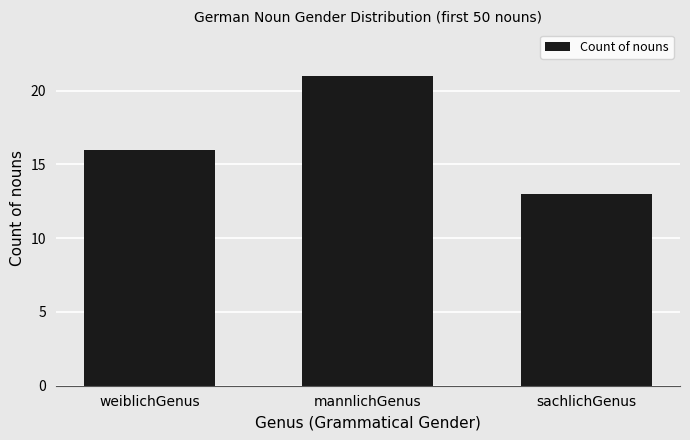

At which label is the value closest to 17?

weiblichGenus